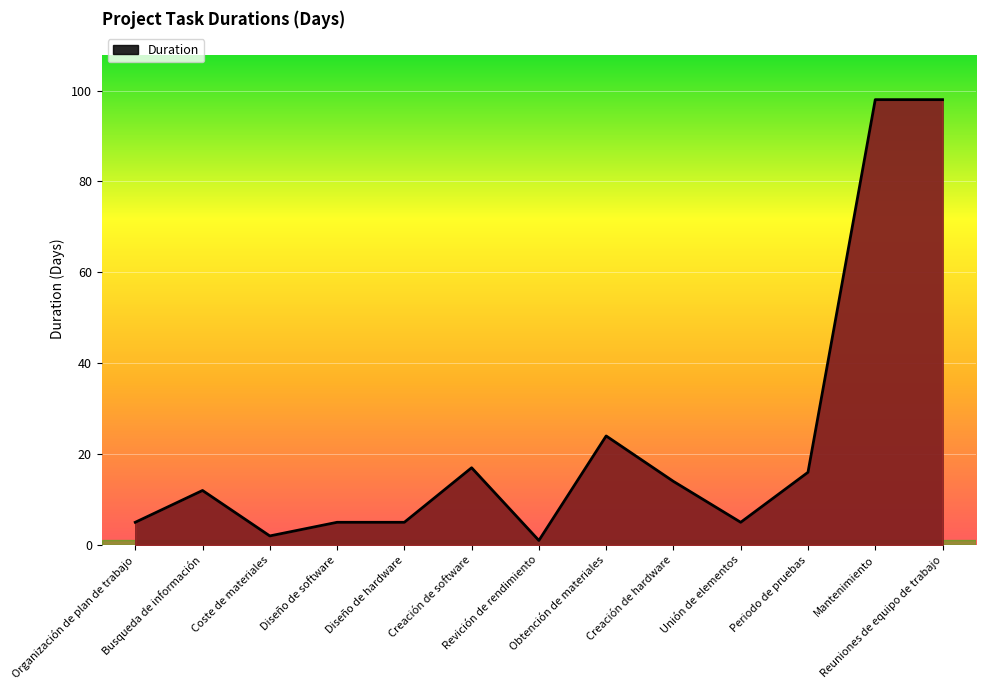

Is it true that the value at Coste de materiales is 2?

True